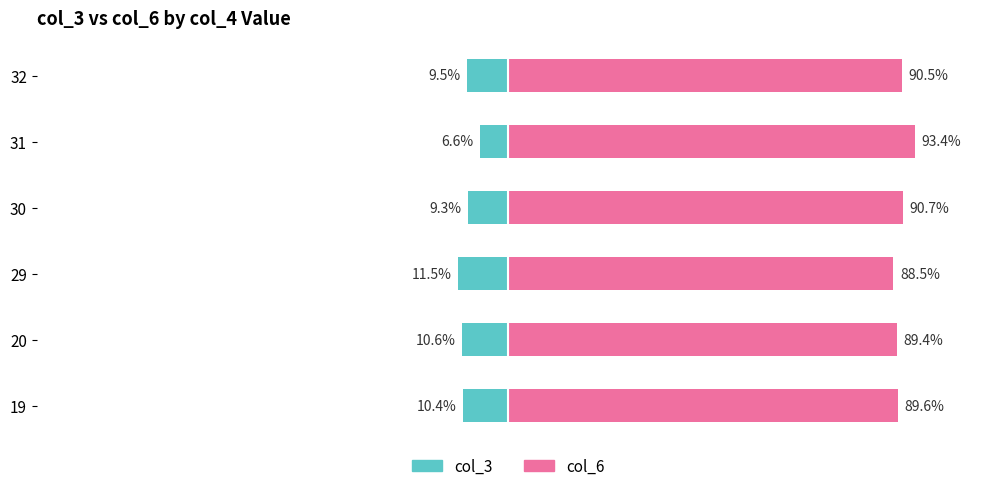

What position from the left is −100?

2